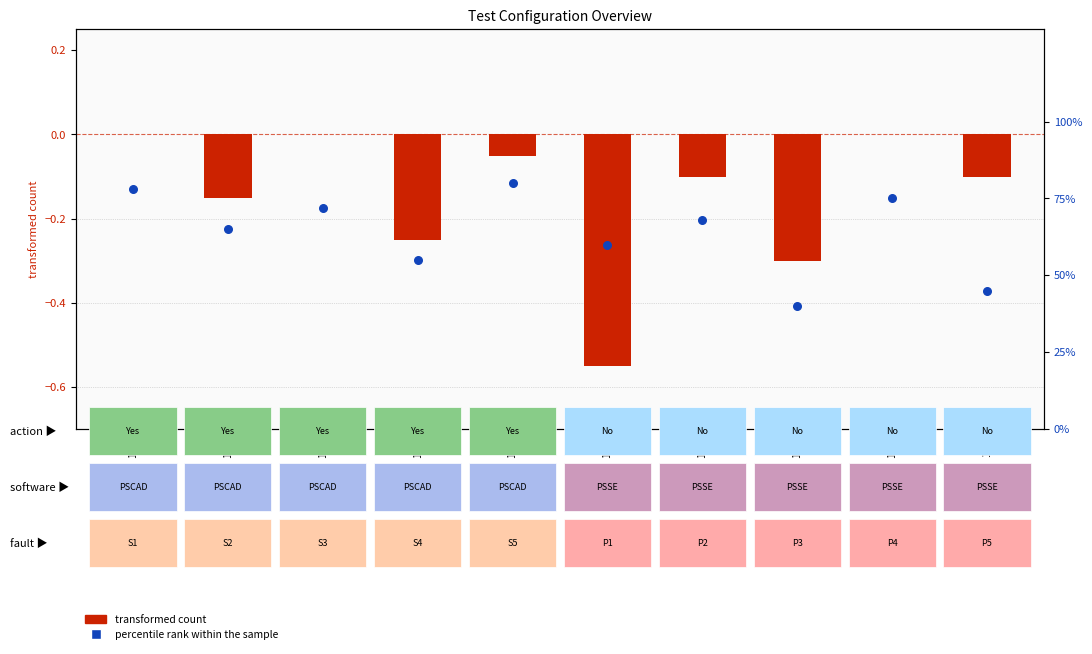

What are all the series names shown in the legend?

transformed count, percentile rank within the sample